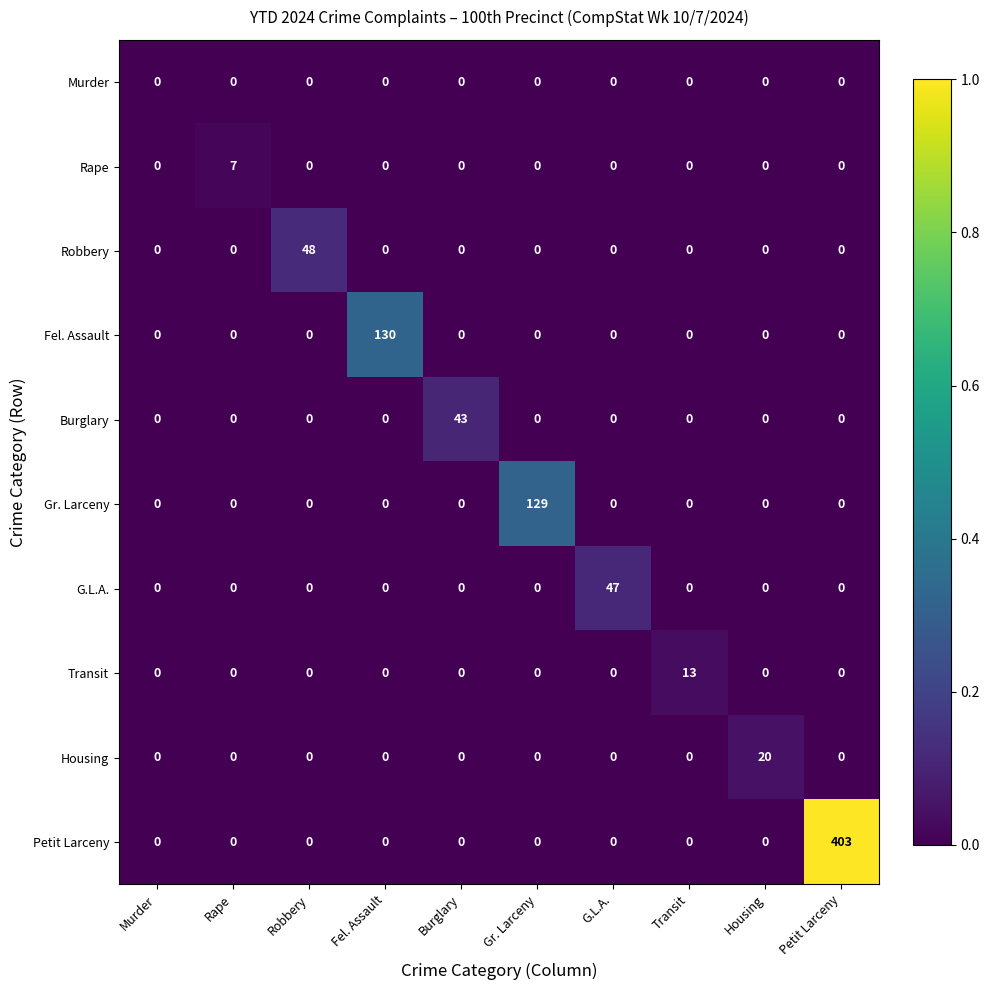

Which series has the largest total across all categories?

Petit Larceny